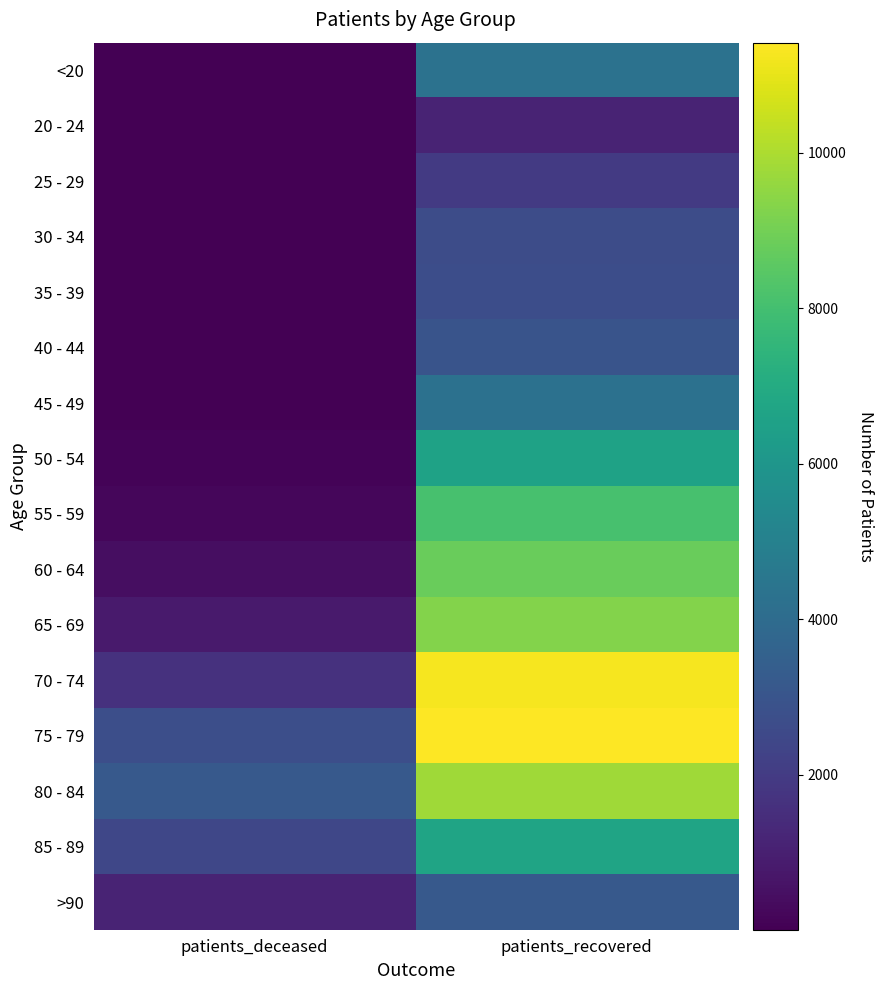

Between patients_recovered and patients_deceased, which is larger?

patients_recovered